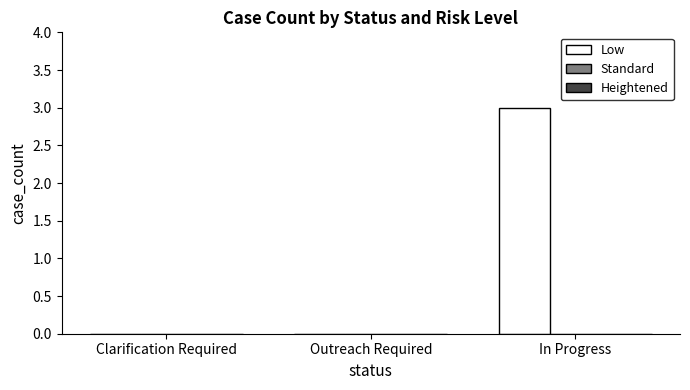

What is the greatest value displayed?

3